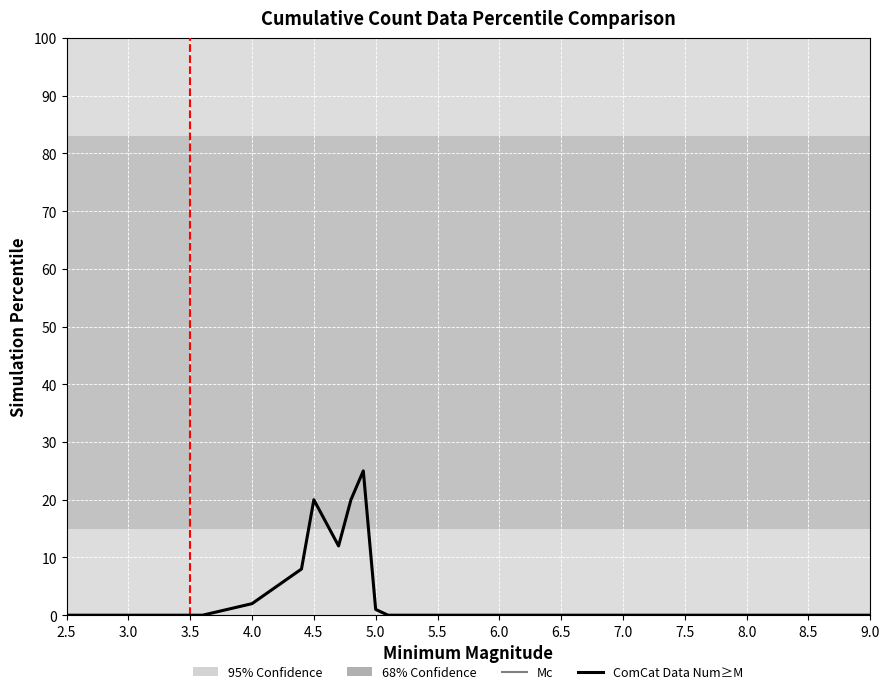

What is the difference between the maximum and minimum values?

25